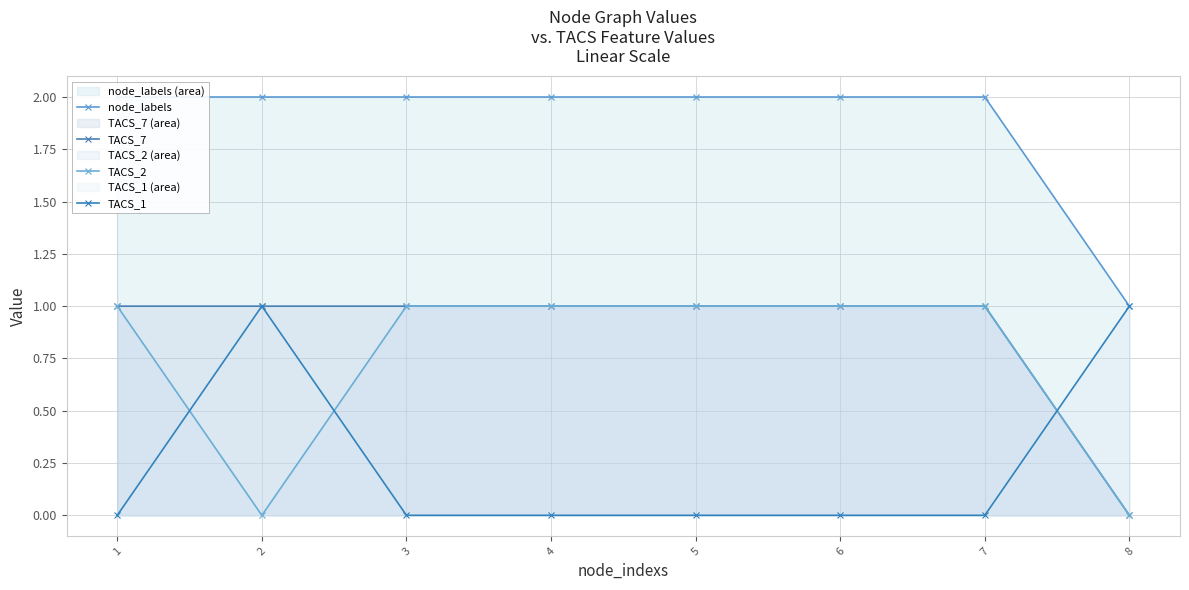

Reading left to right, extract all data points from this chart.

node_labels: 1=2	2=2	3=2	4=2	5=2	6=2	7=2	8=1
TACS_7: 1=1	2=1	3=1	4=1	5=1	6=1	7=1	8=0
TACS_2: 1=1	2=0	3=1	4=1	5=1	6=1	7=1	8=0
TACS_1: 1=0	2=1	3=0	4=0	5=0	6=0	7=0	8=1